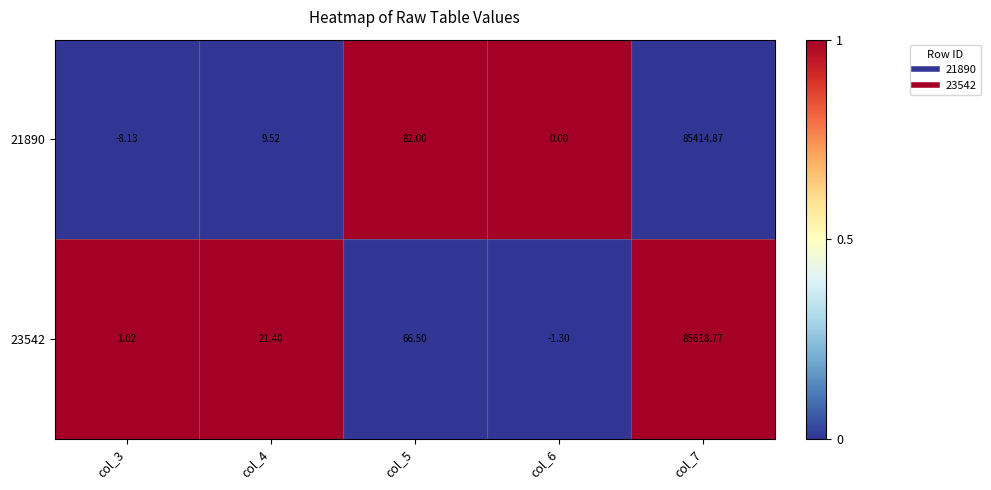

At which category is the sum across all series the highest?

col_7